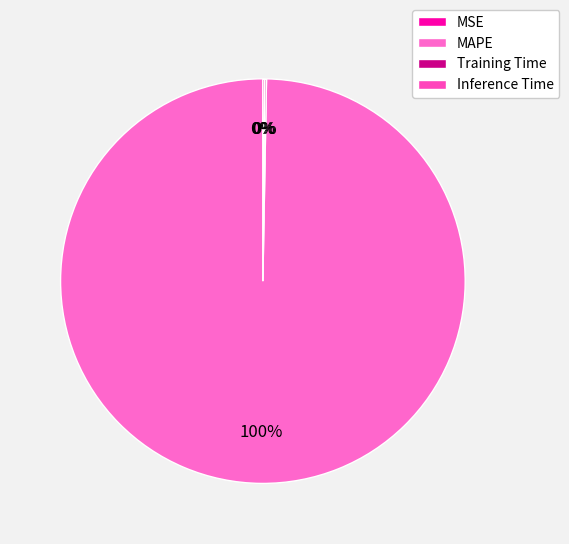

How much of the chart is everything except MAPE?

0.3%